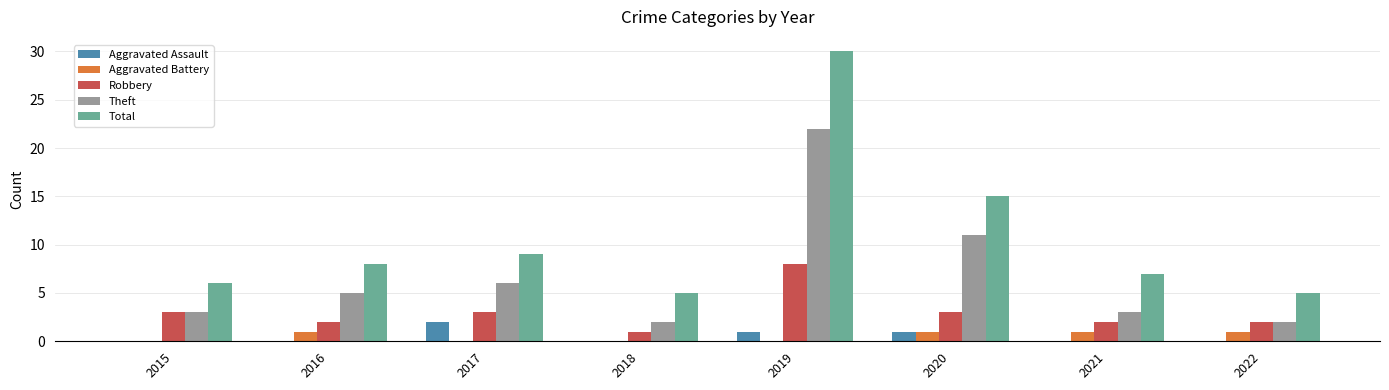

What is the greatest value displayed?

30